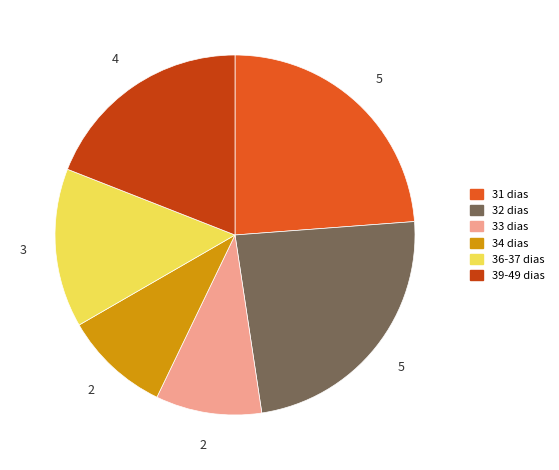

Is there any slice that represents more than half of the pie?

No